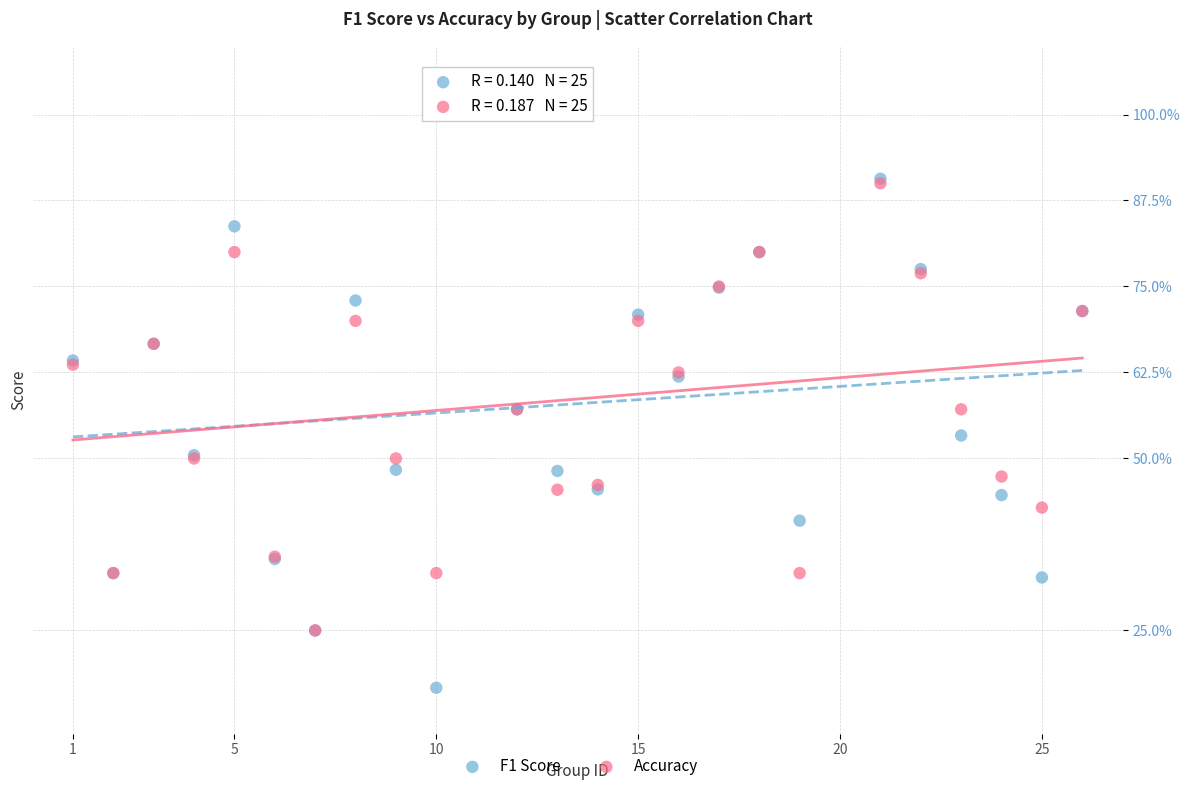

Which series has the largest Y range (max minus min)?

F1 Score